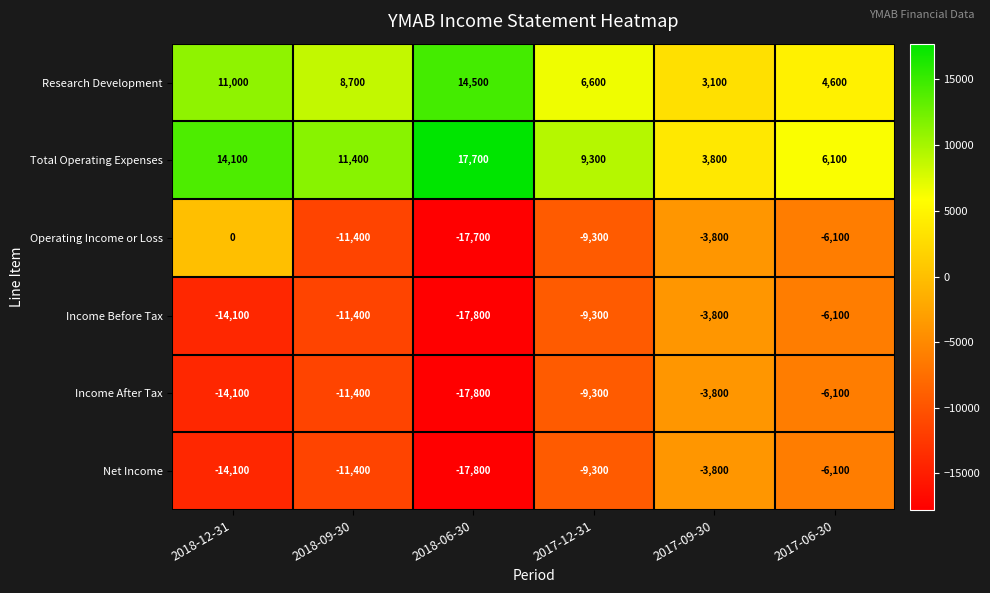

What is the spread (max minus min) of values at 2017-09-30?

7600